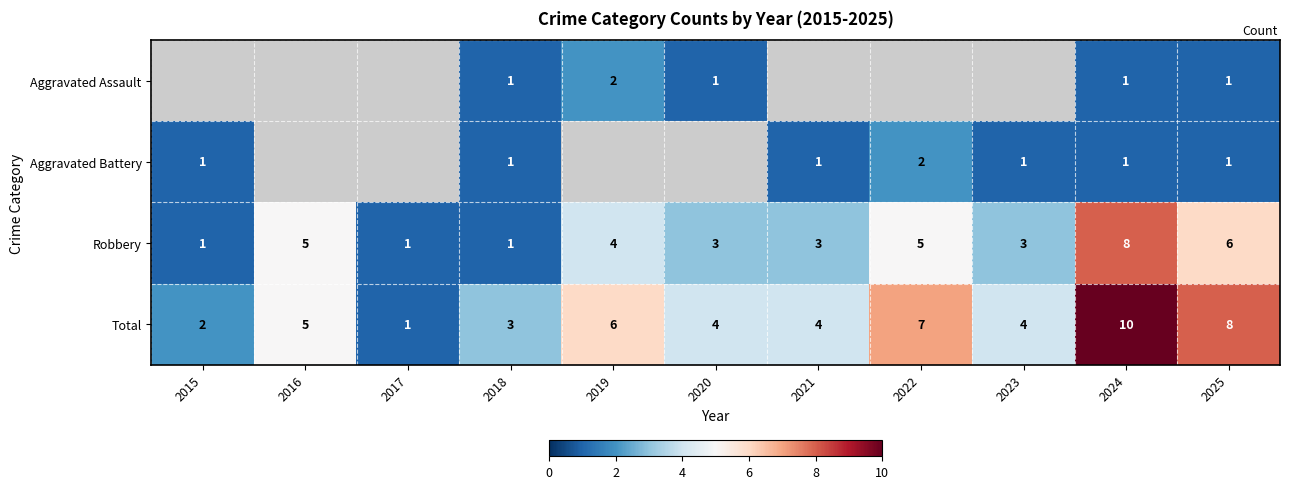

How many Total values are between 3 and 7?

7